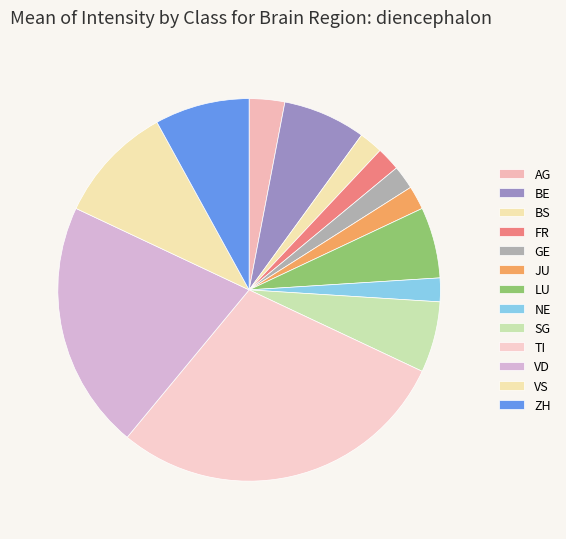

The BE slice represents 7% of the pie. True or false?

True